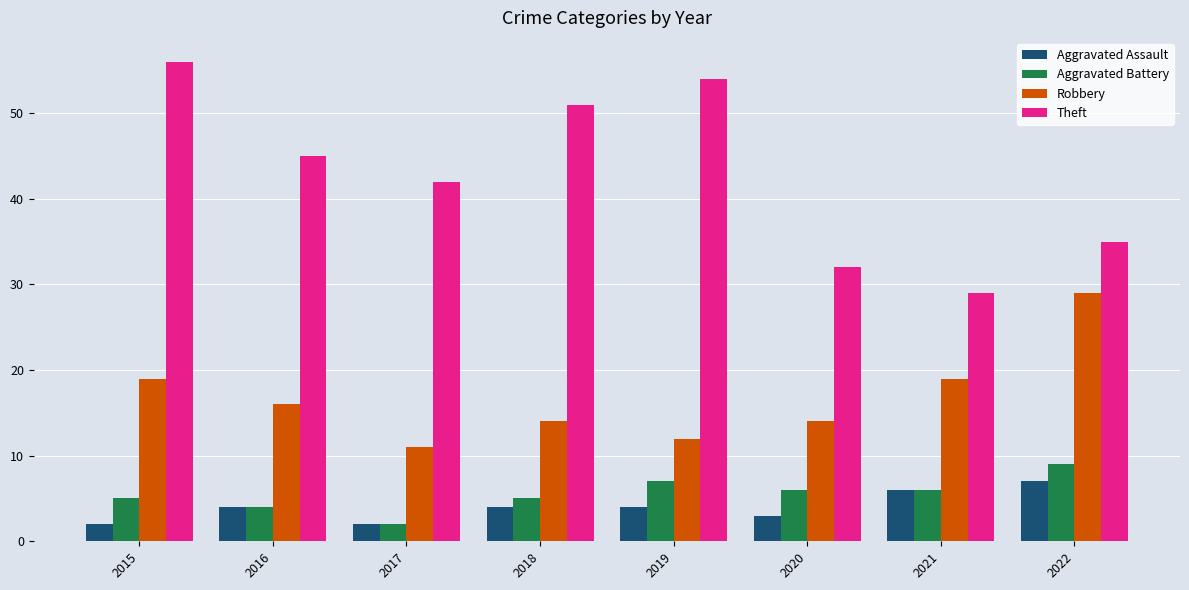

Where does the Aggravated Battery series first go above 6?

2019